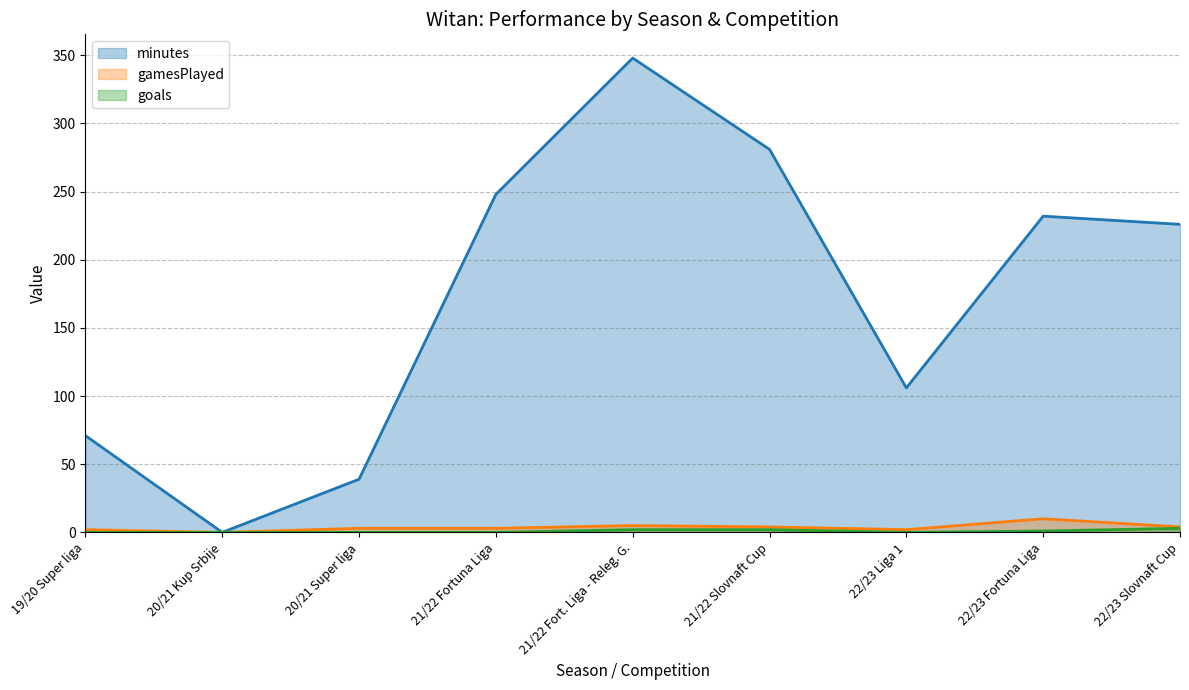

What is the value of the minutes point at the 6th from the left?

281